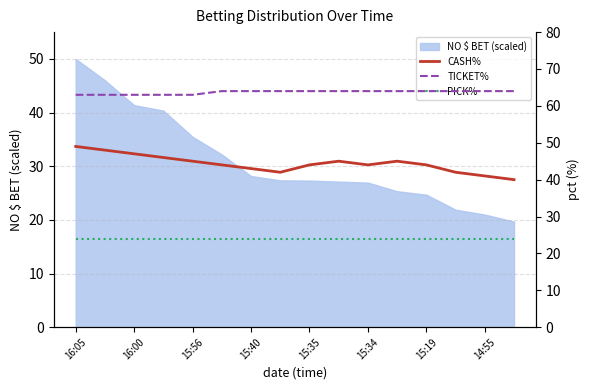

True or false: TICKET% has a value of 93 at 16:05.

False